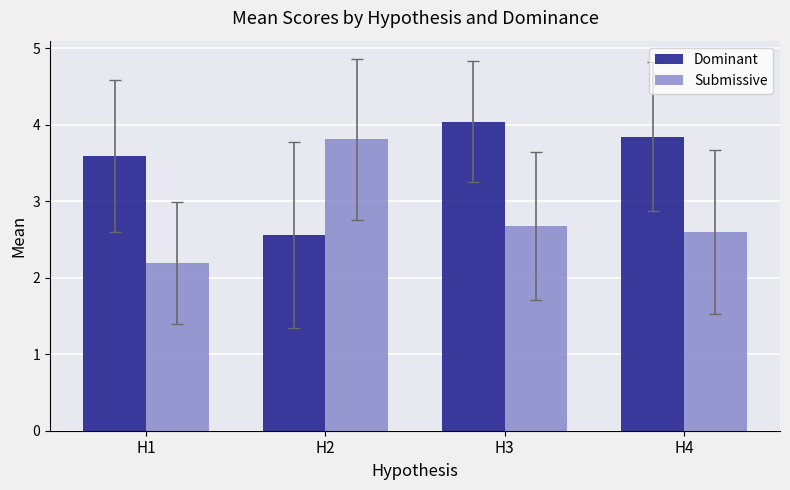

What is the spread (max minus min) of values at H3?

1.4